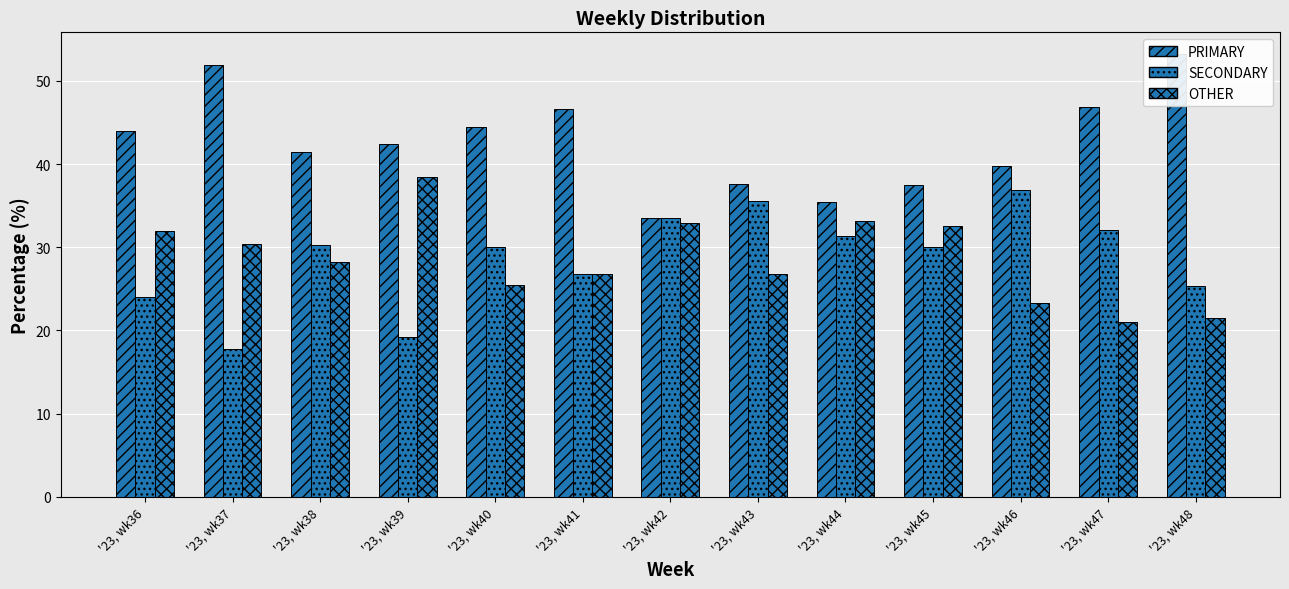

Which series has the widest spread of values?

PRIMARY